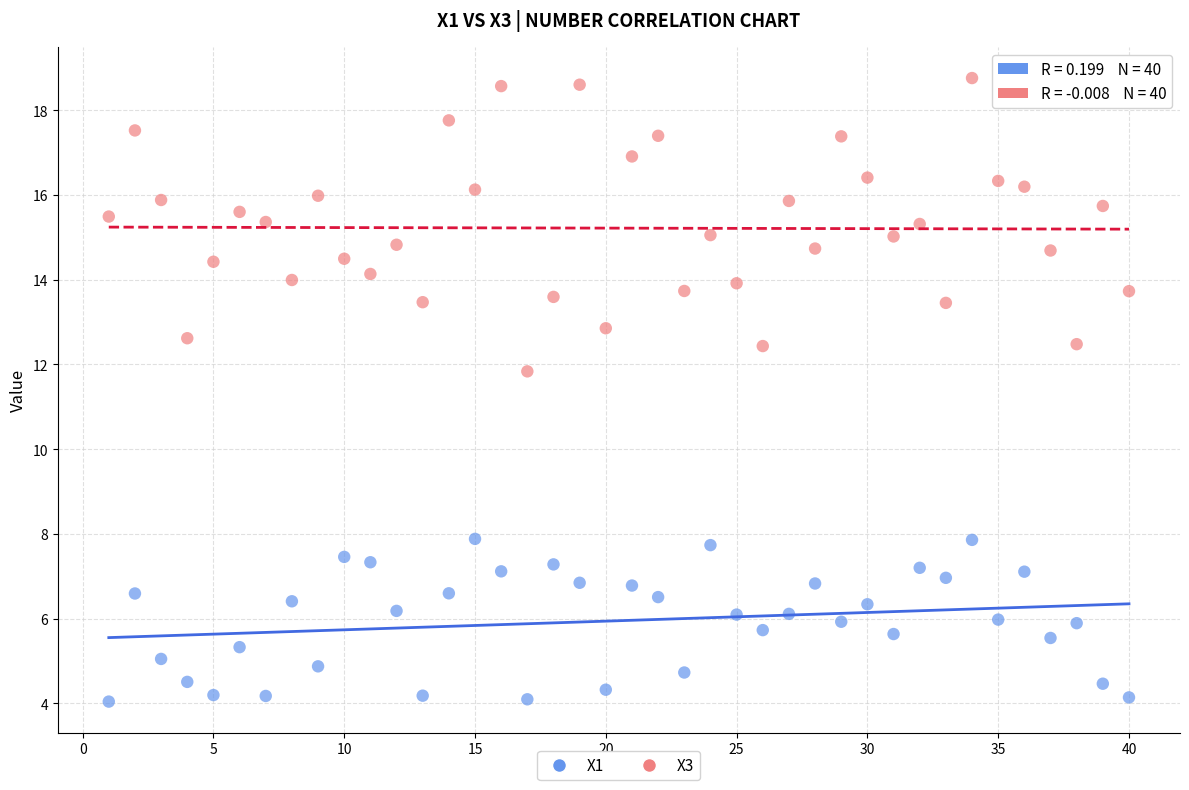

Across all series, what Y value is closest to 11?

11.8